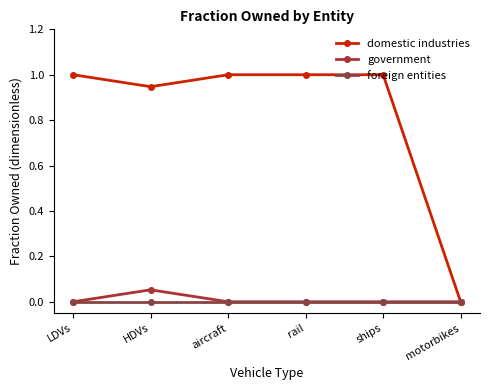

What is the difference between the second highest and minimum values in the domestic industries series?

1.0